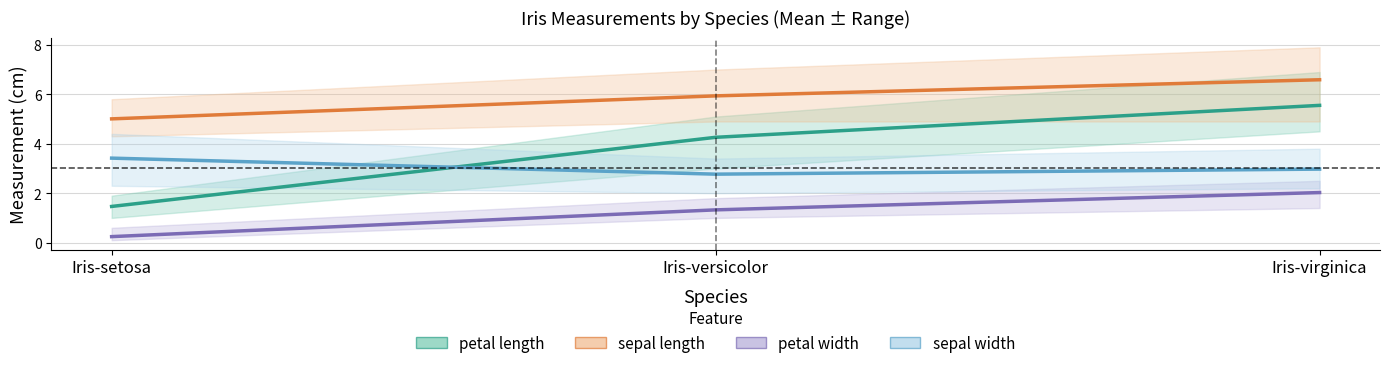

At which label is petal length closest to 3?

Iris-versicolor